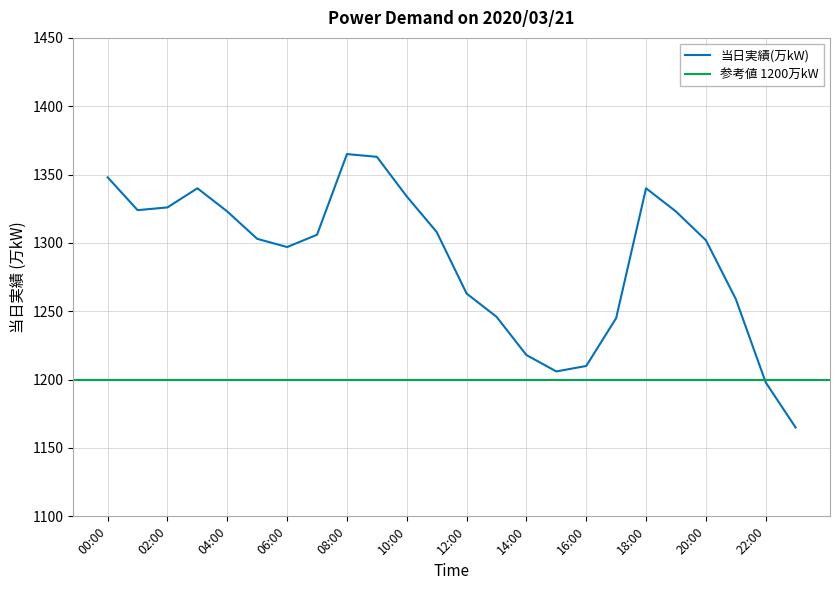

What is the difference between the values at 14:00 and 19:00?

105